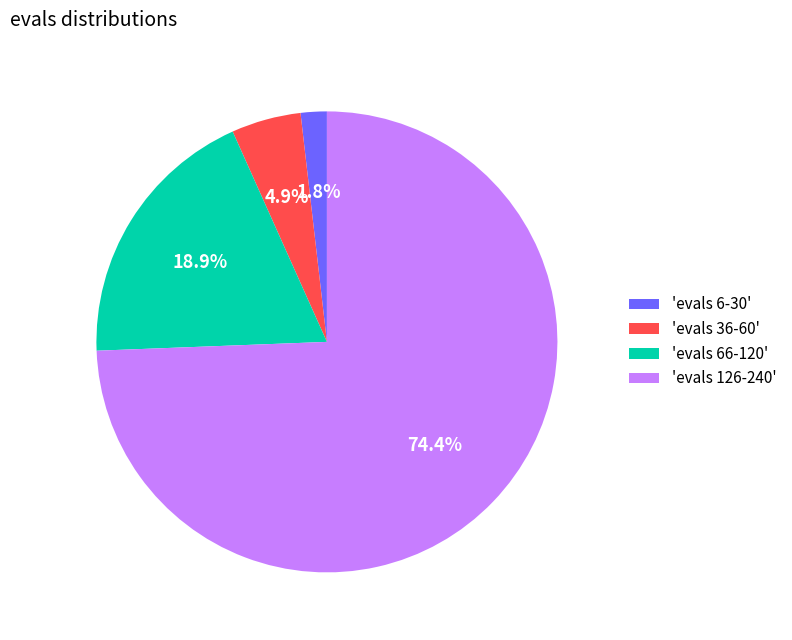

Approximately how many times larger is the value at 'evals 66-120' compared to 'evals 36-60'?

3.9